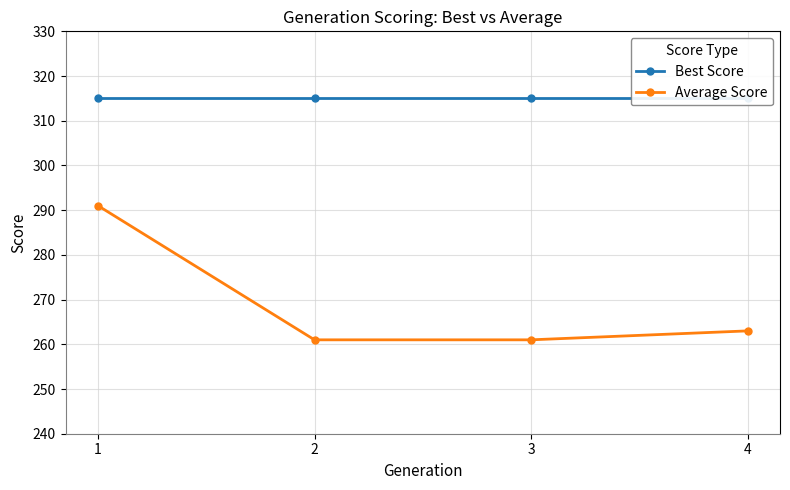

Which series has the largest total across all categories?

Best Score